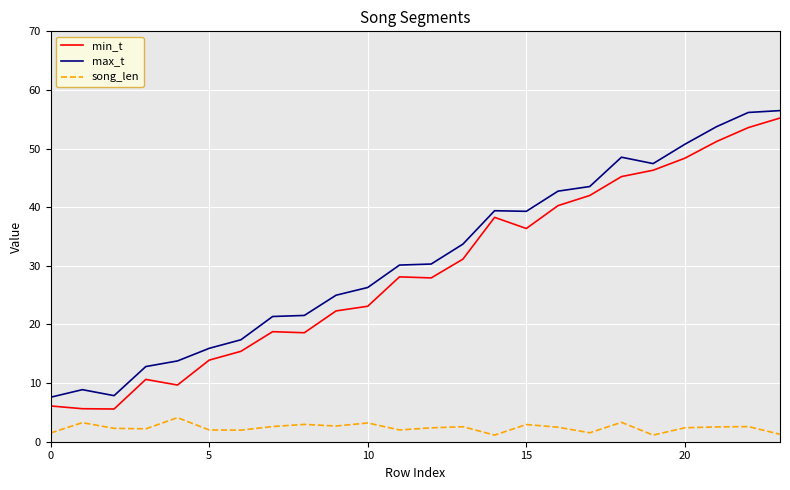

Which series has the largest range (max minus min)?

min_t